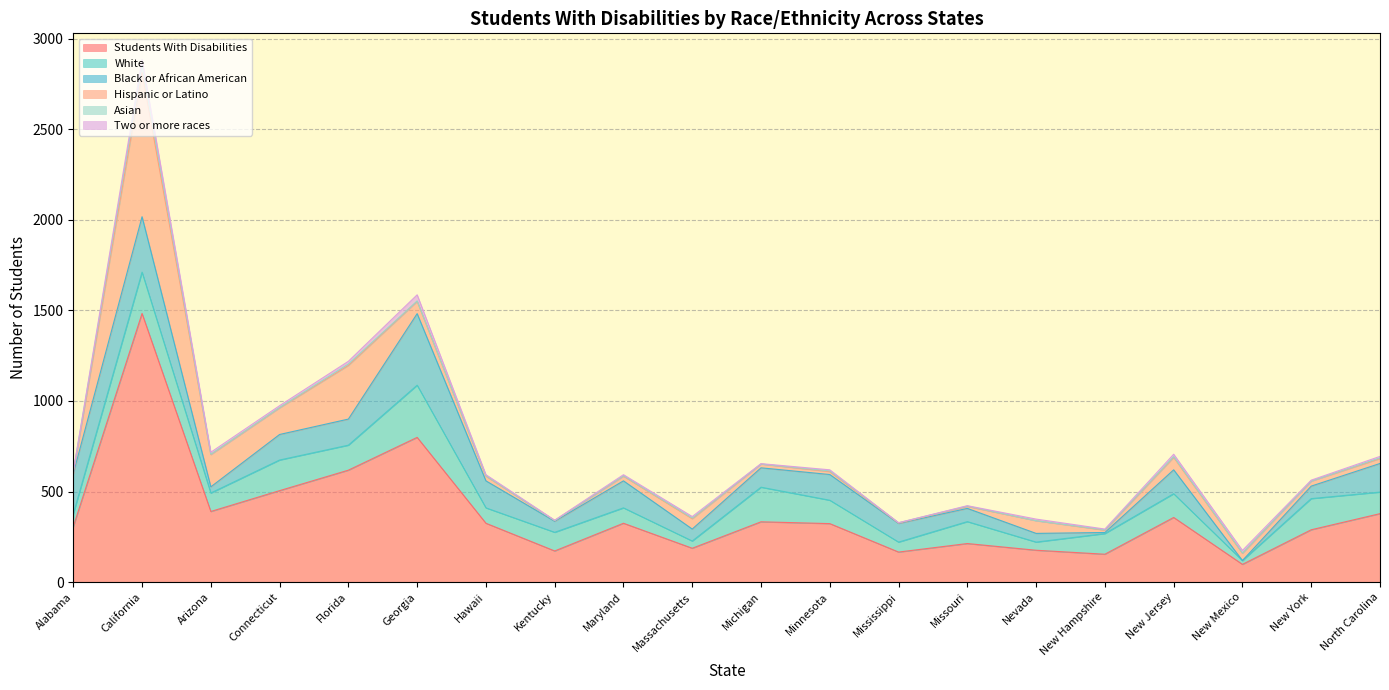

Count the number of categories in the chart.

20